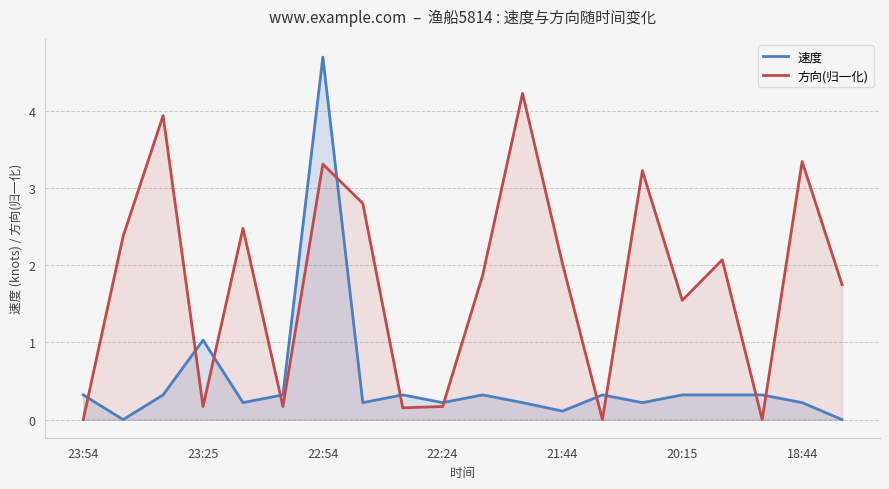

Rank the series by their maximum value, from lowest to highest.

方向(归一化), 速度